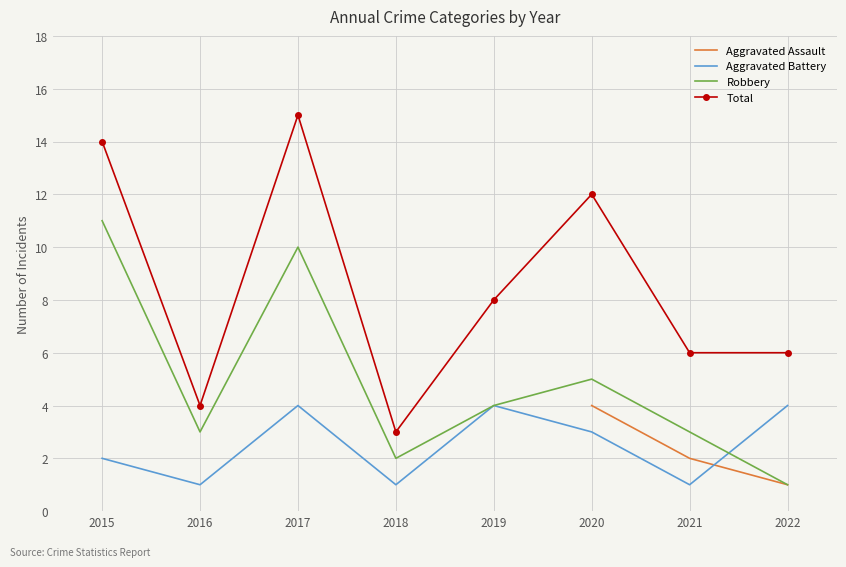

Is it true that Total equals 21.8 at 2015?

False